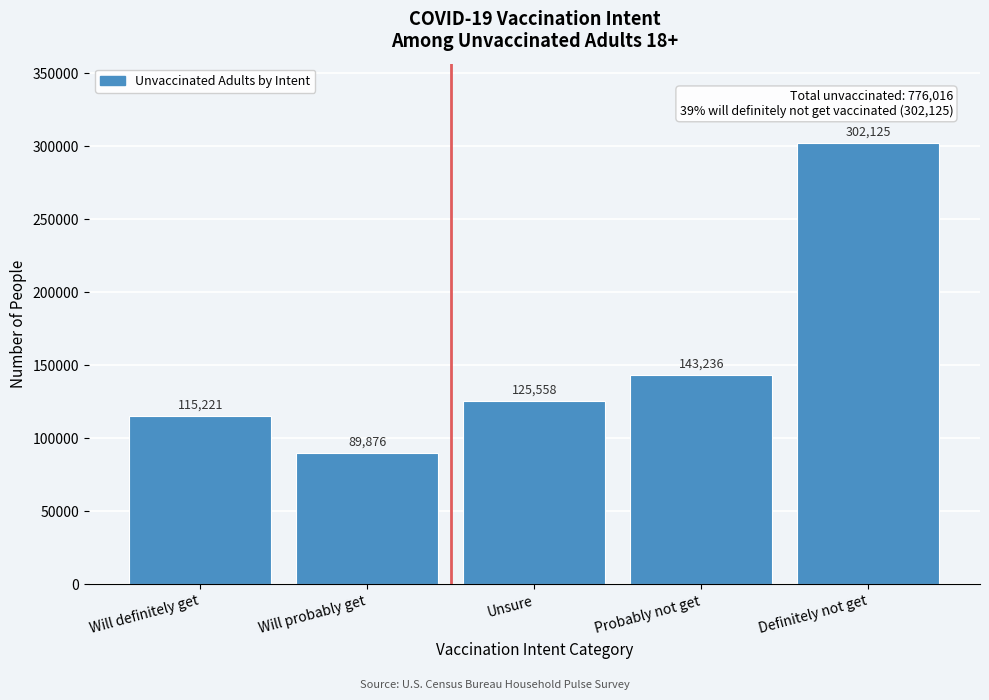

Reading left to right, list all the values displayed in this chart.

Will definitely get=115221	Will probably get=89876	Unsure=125558	Probably not get=143236	Definitely not get=302125